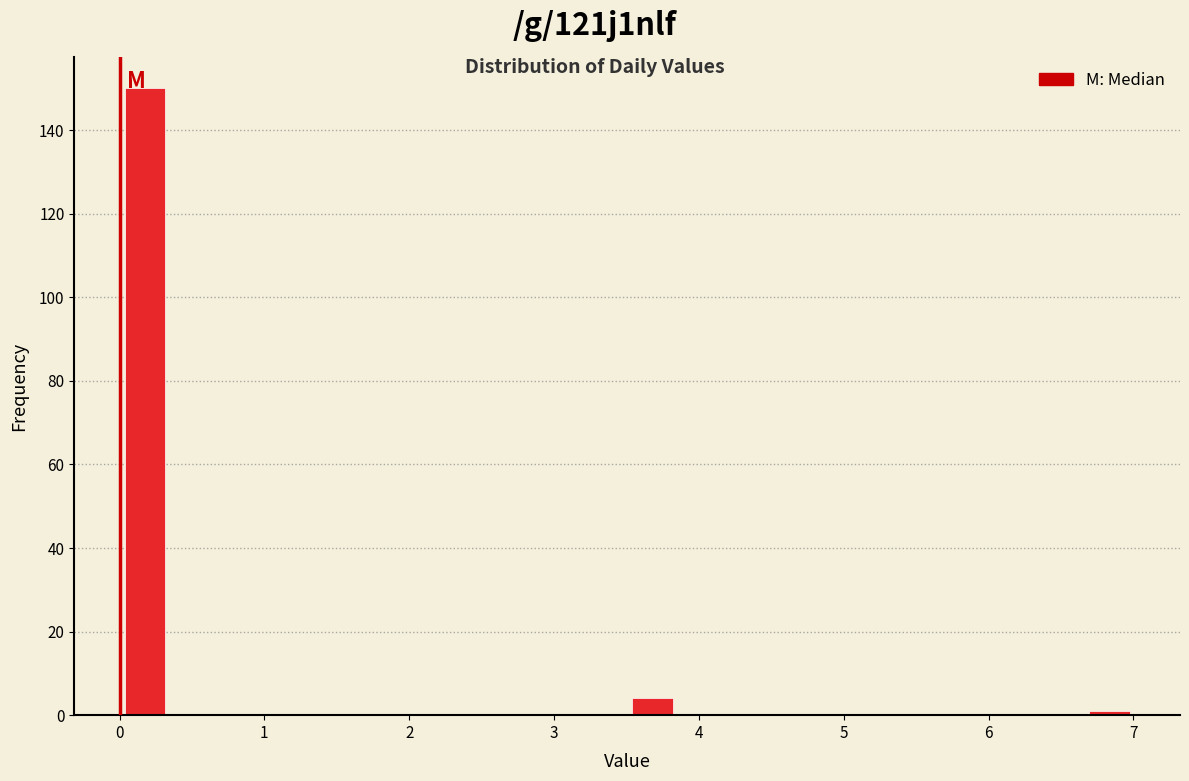

Read against the x-axis, roughly where is the centre of the tallest bar?

0.2